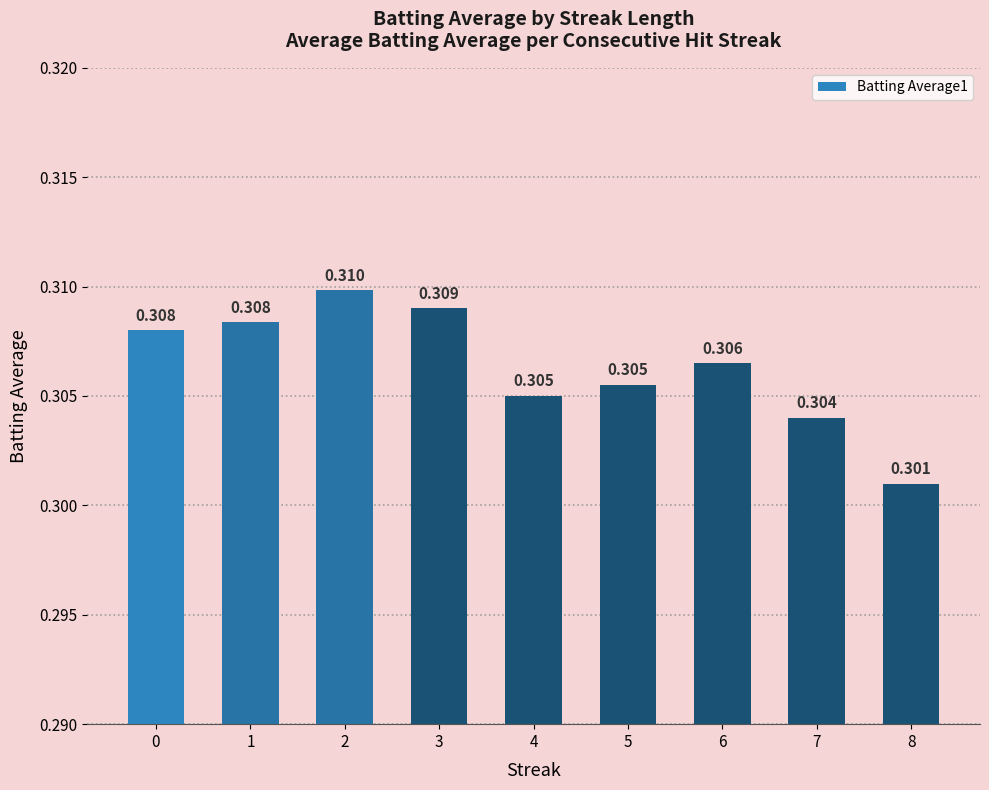

Does the chart contain any negative values?

No